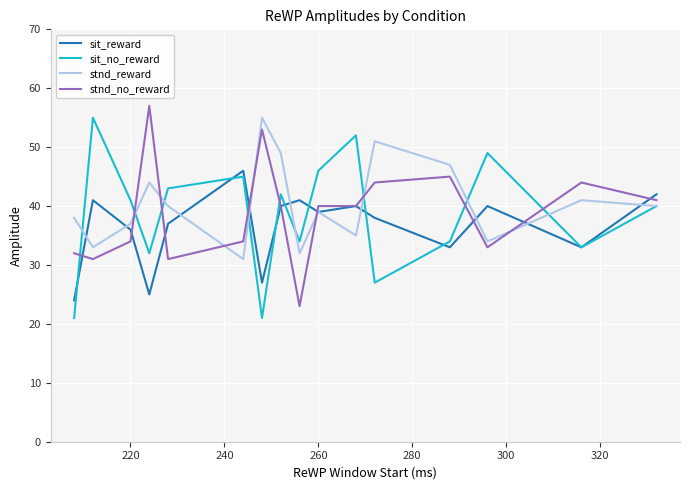

True or false: stnd_no_reward and sit_no_reward intersect in this chart.

True